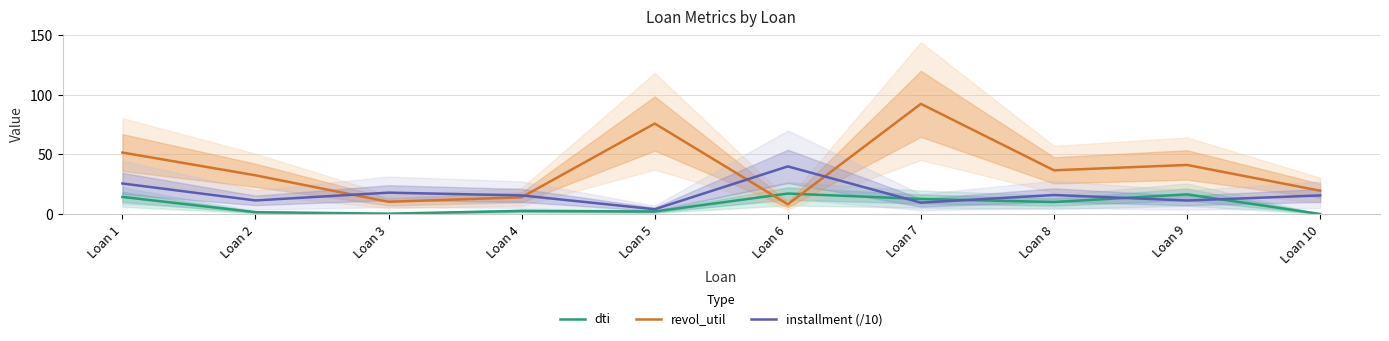

Is it true that dti equals 0.9 at Loan 4?

False